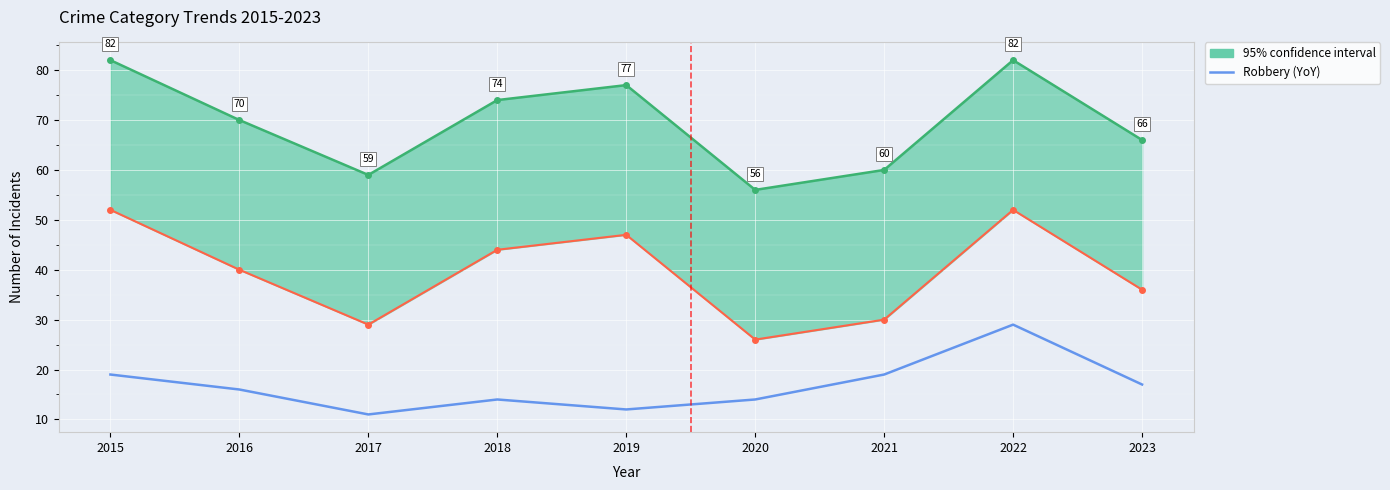

What is the difference between the maximum and minimum values?

18